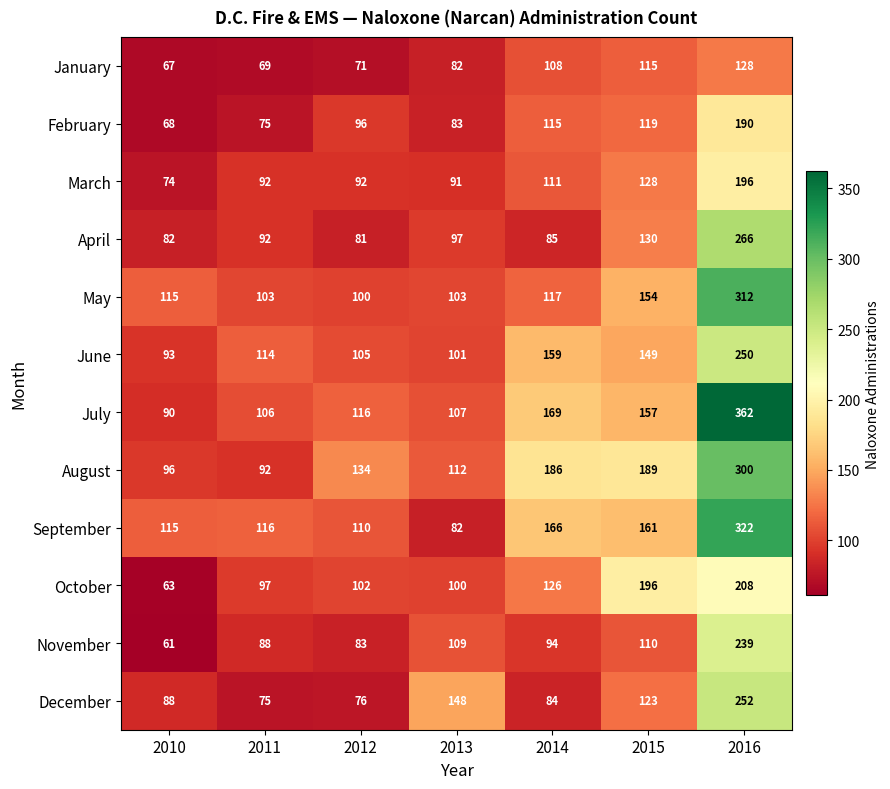

Which category has the lowest value across all series?

2010